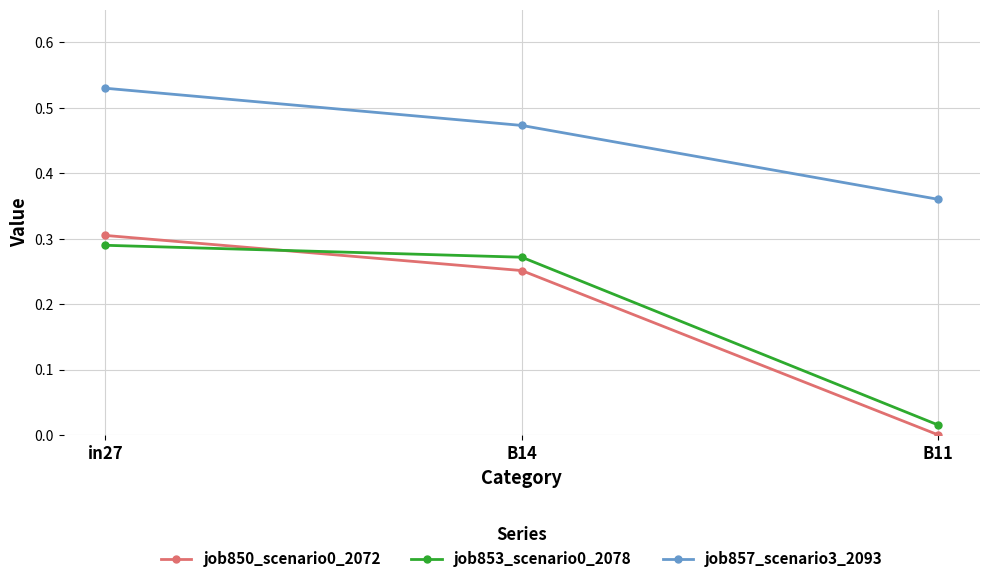

Rank the categories by job850_scenario0_2072 value from highest to lowest.

in27, B14, B11